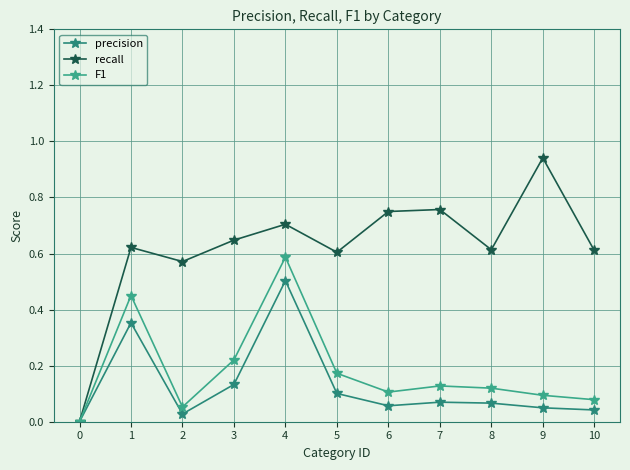

What is the average value of the F1 series?

0.2